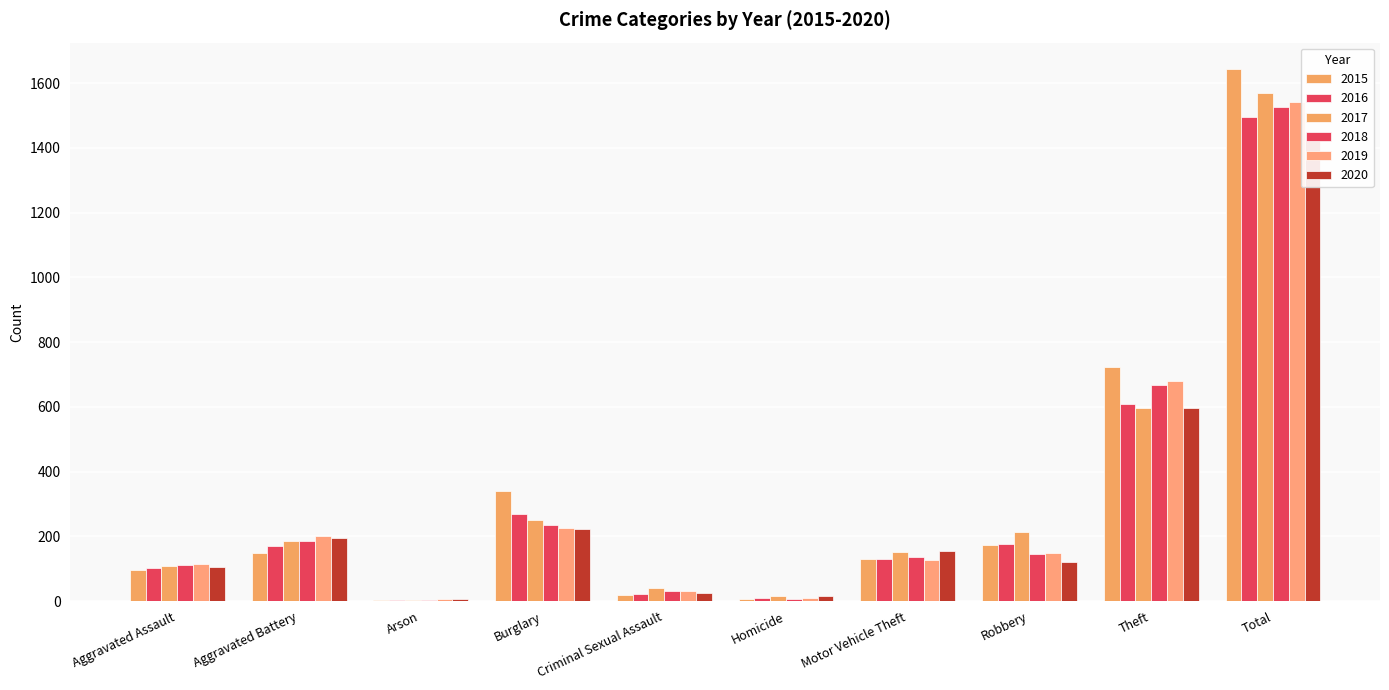

Which series has the largest total across all categories?

2015